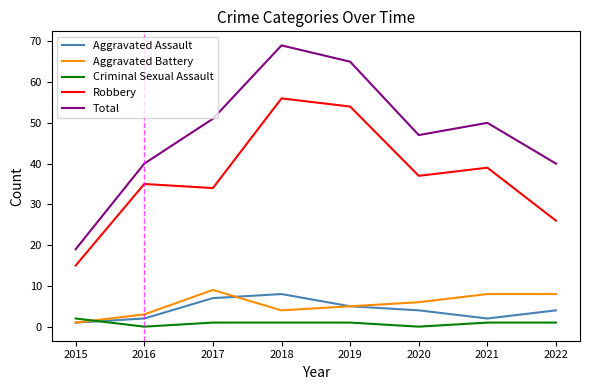

At 2020, list the series in order from smallest to largest.

Criminal Sexual Assault, Aggravated Assault, Aggravated Battery, Robbery, Total